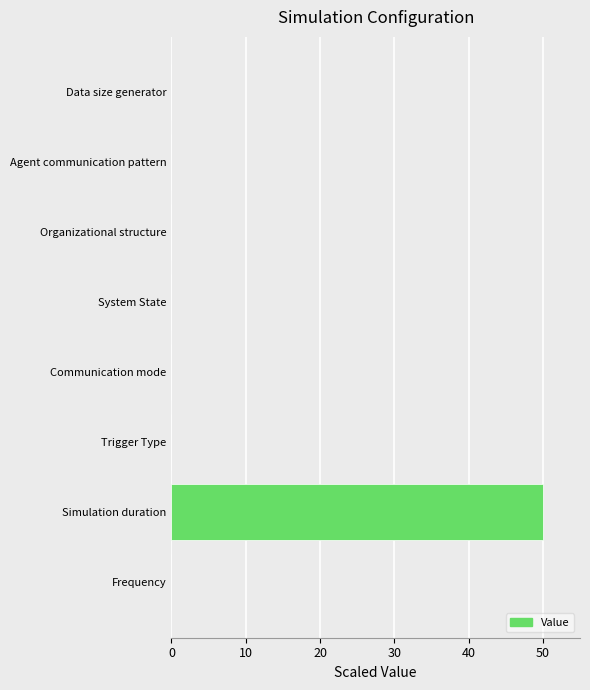

What is the maximum value shown in the chart?

50.0